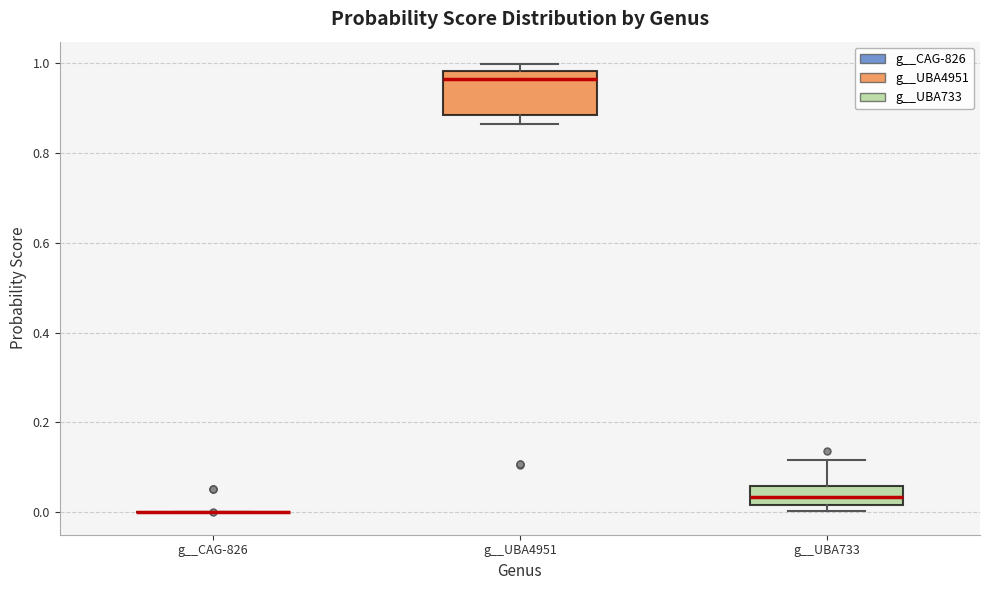

Reading left to right, transcribe this box plot: for each box, give where its median line is, the range the box spans, and where its two whiskers end, as read against the y-axis. The values are not printed on the chart, so give them approximately, as read against the axis.

g__CAG-826: box collapsed to a line at 0.00, whiskers 0.00 to 0.00
g__UBA4951: median 0.96, box 0.88 to 0.98, whiskers 0.86 to 1.00
g__UBA733: median 0.04, box 0.02 to 0.06, whiskers 0.00 to 0.12